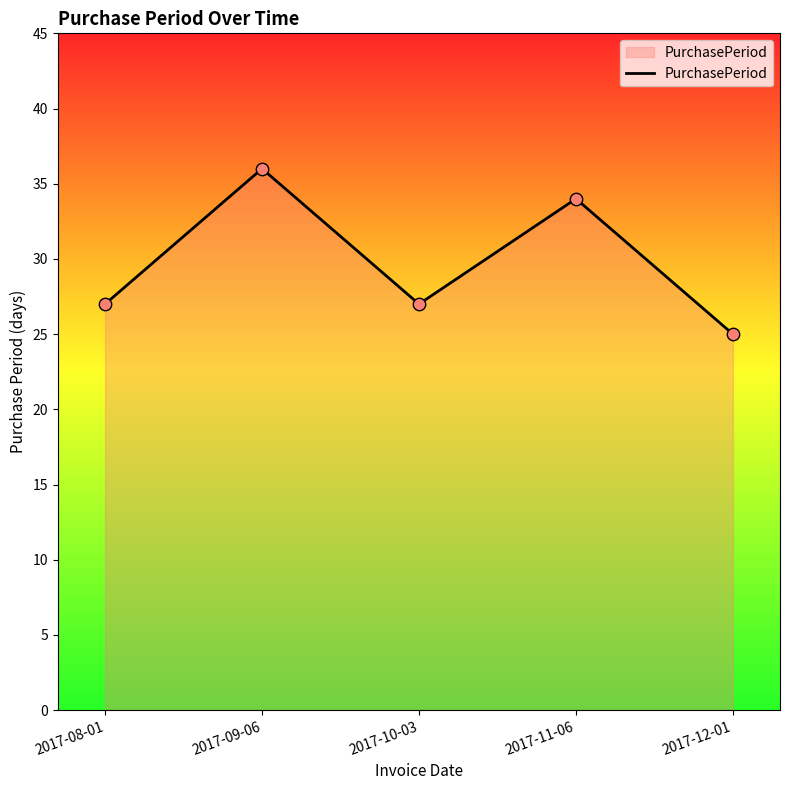

Between 2017-09-06 and 2017-08-01, which is larger?

2017-09-06